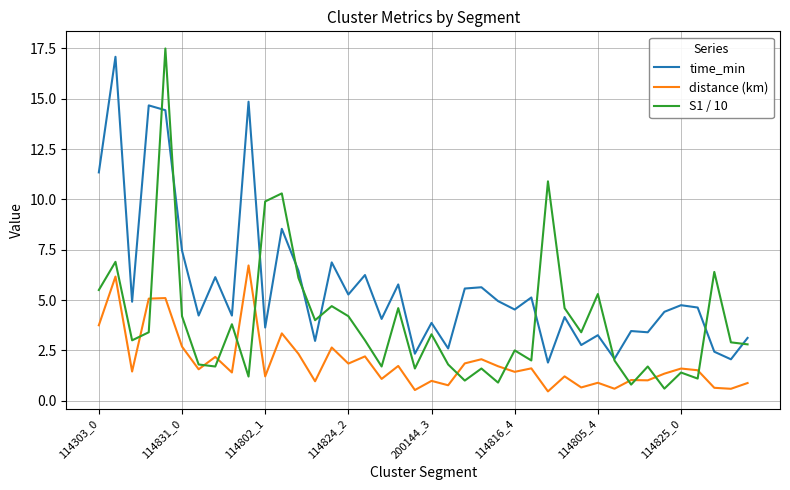

True or false: distance (km) and time_min cross at least once.

False